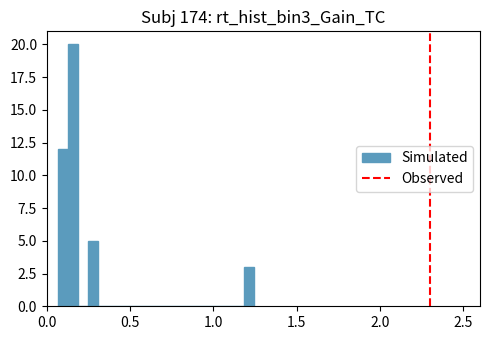

Read against the x-axis, roughly where is the centre of the tallest bar?

0.15